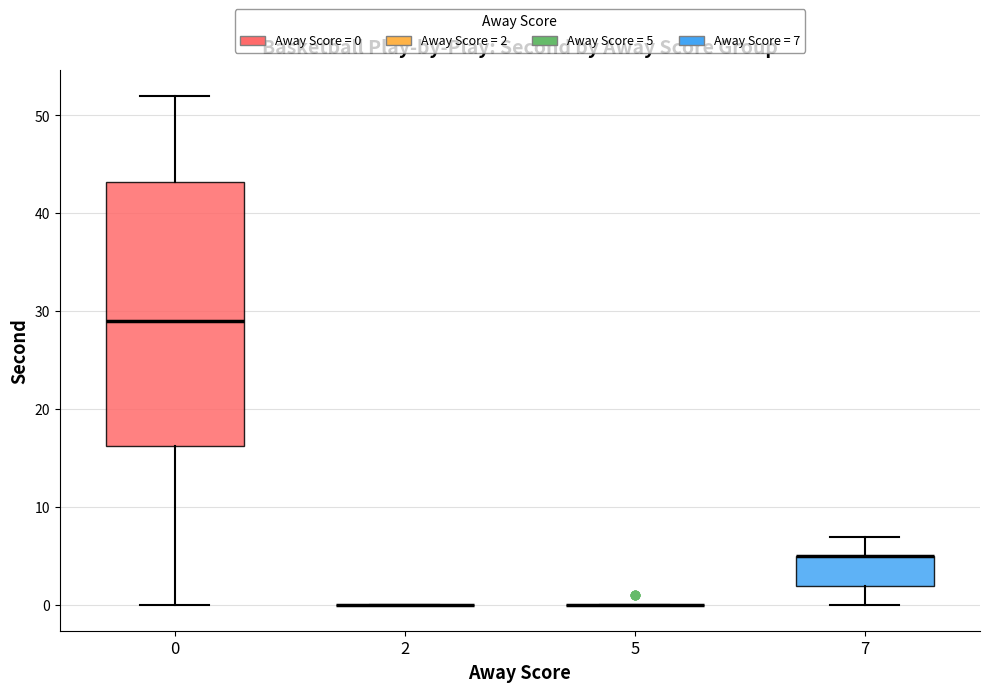

Comparing the boxes themselves (not the whiskers), which one is the tallest?

0